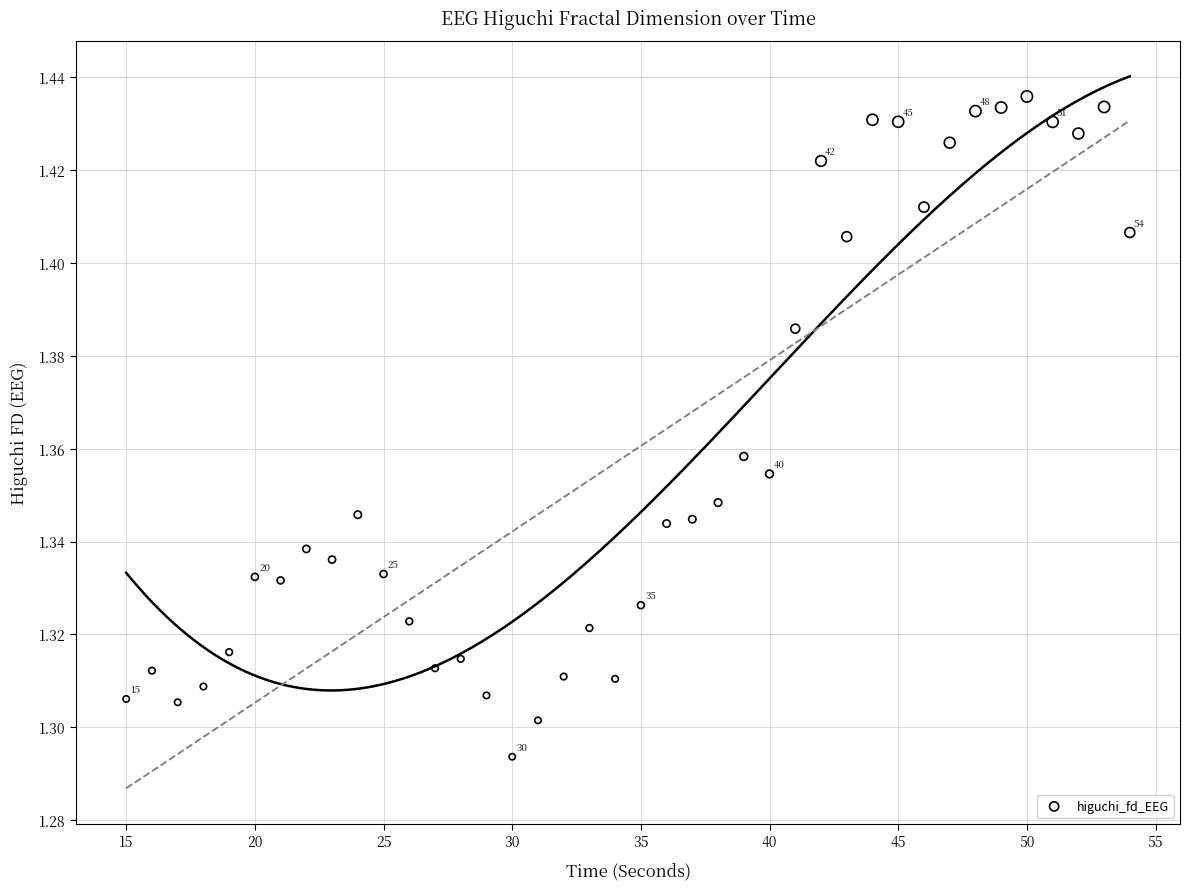

What is the range of X values (max minus min)?

39.0